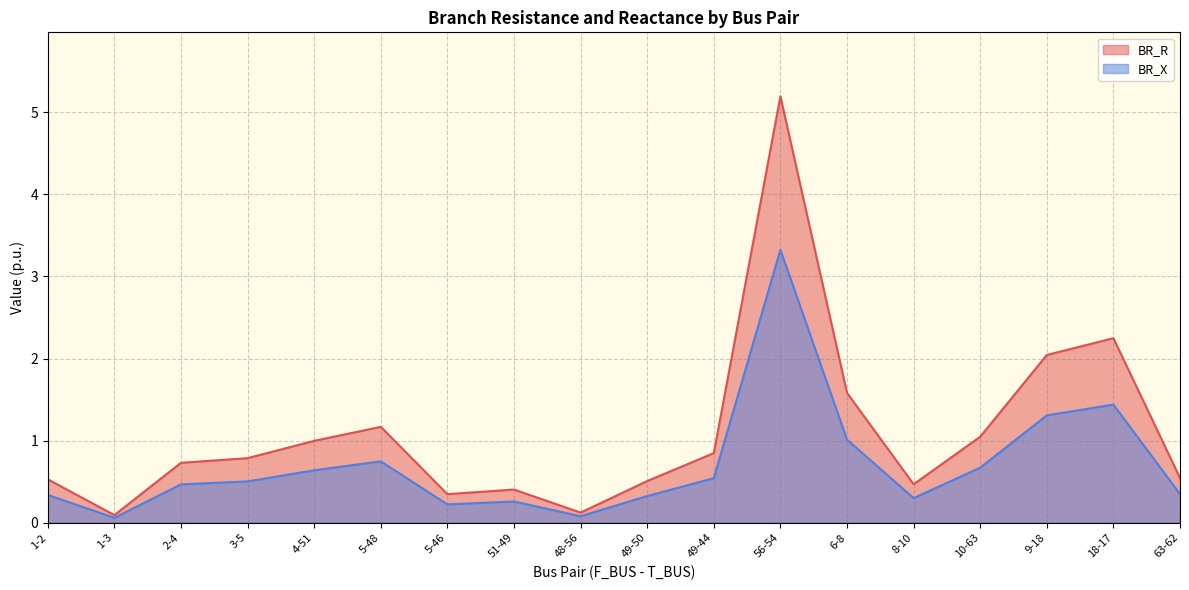

What is the spread (max minus min) of values at 4-51?

0.4